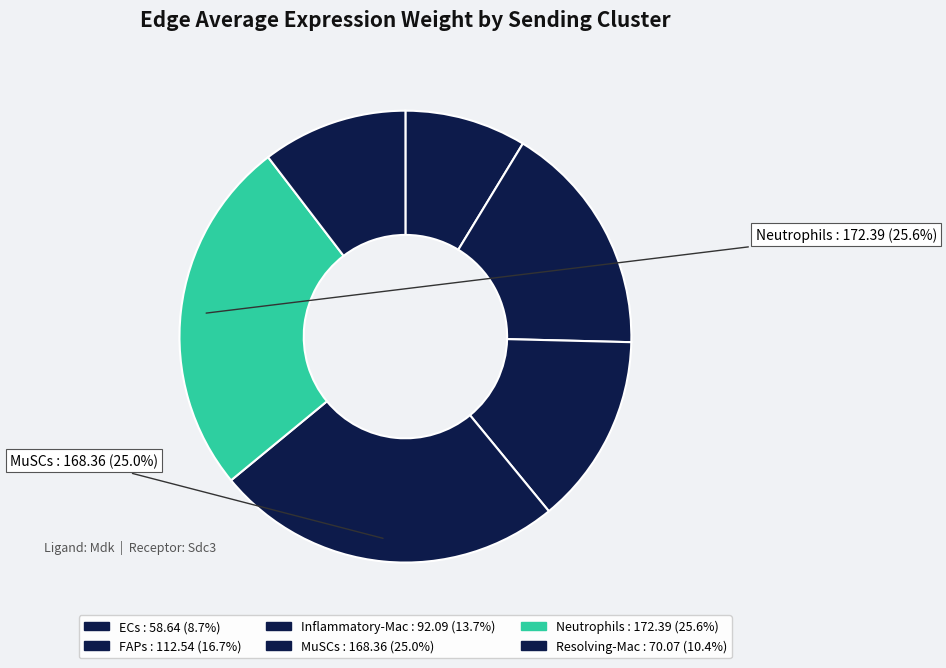

Combined, what portion of the pie is MuSCs and FAPs?

41.7%